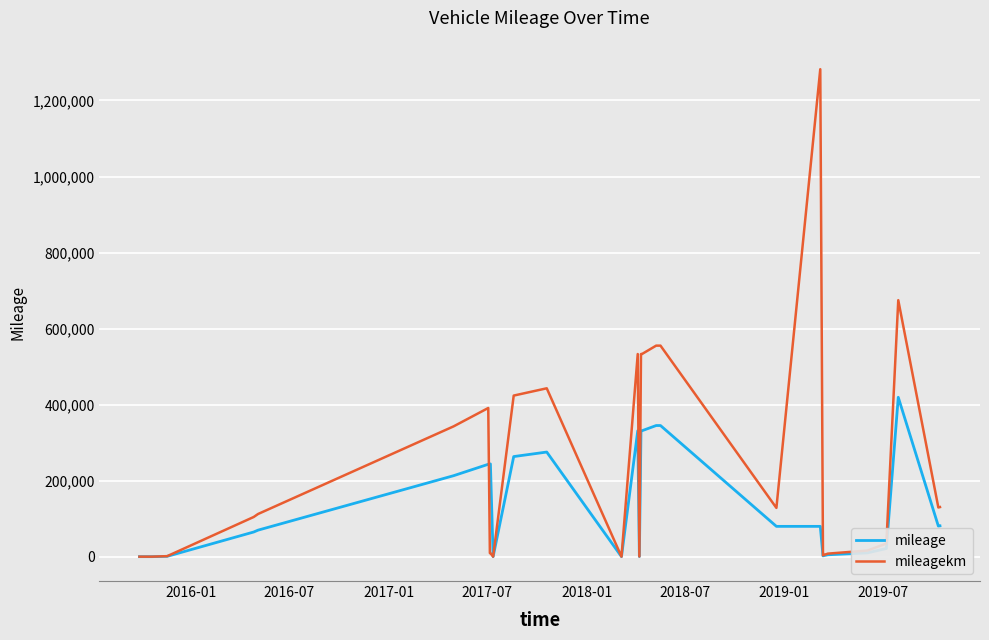

At how many categories does at least one series exceed 3120?

28